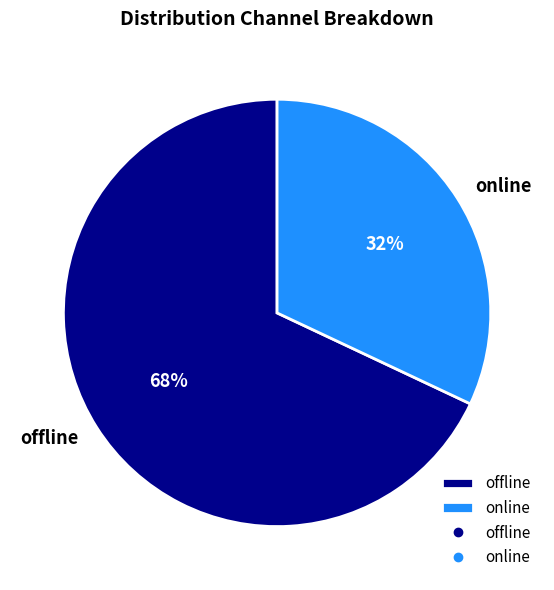

Count the number of slices in the pie.

2